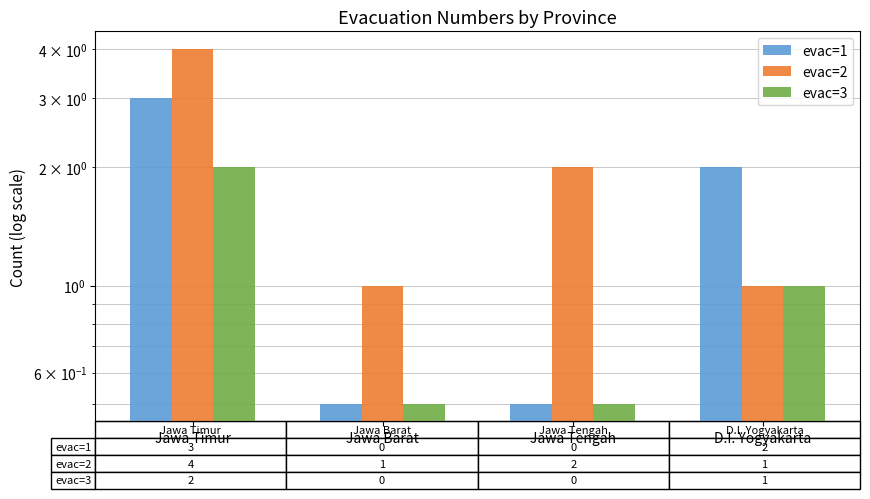

At which label does evac=1 reach its minimum?

Jawa Barat